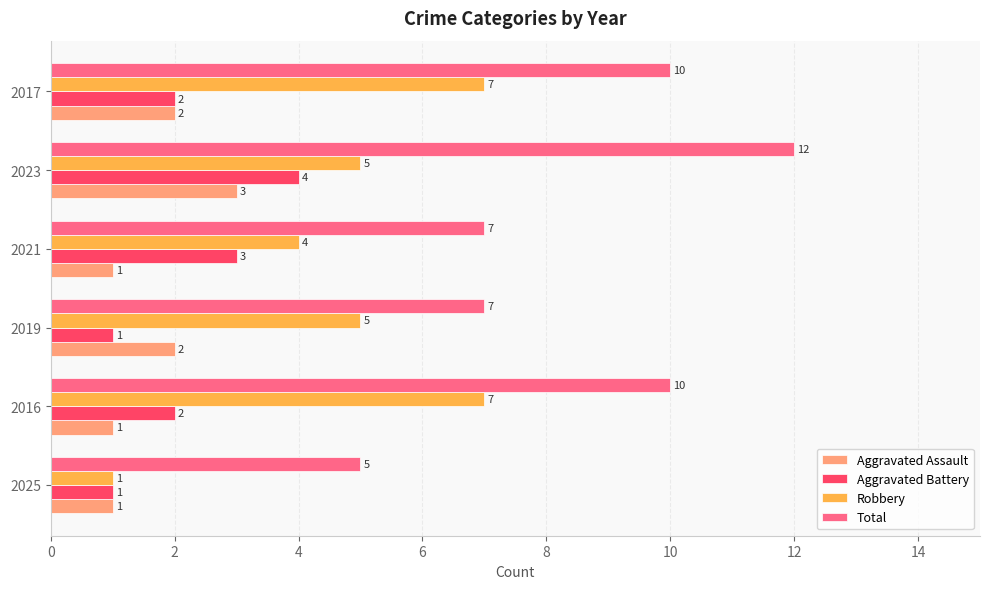

Which category has the highest value in the Aggravated Assault series?

2023